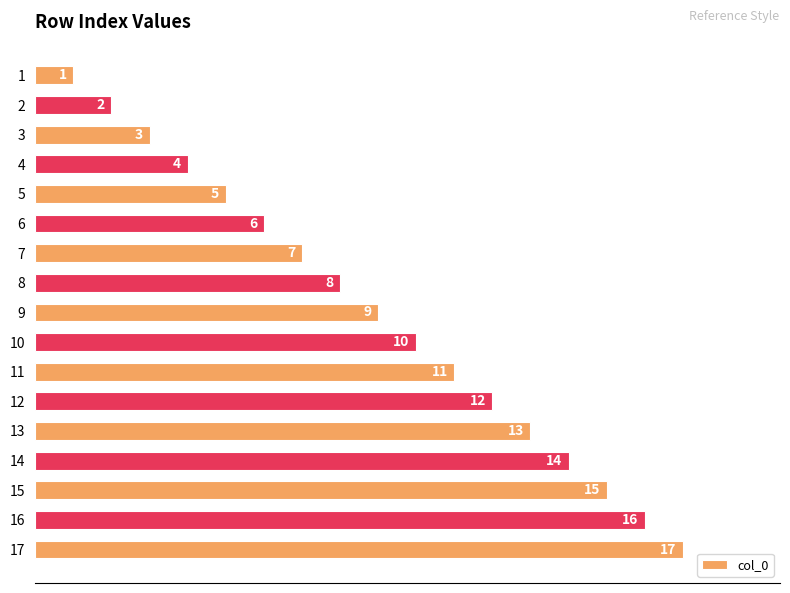

Which category has the highest value across all series?

17